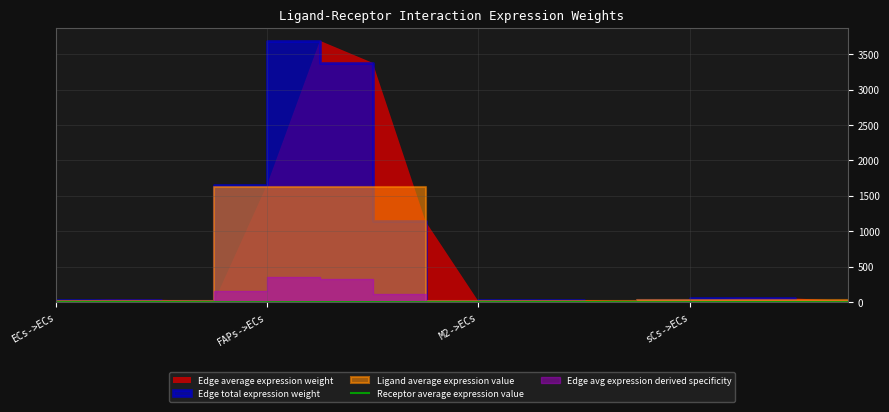

True or false: the data shows 0.7 at 6.

False